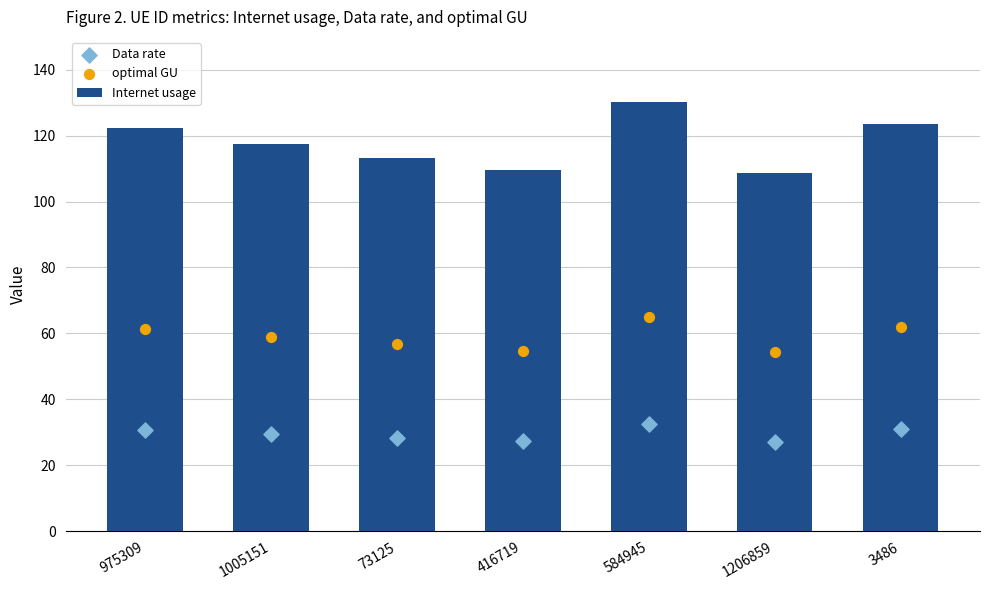

Is the value of Data rate at 584945 greater than the value of optimal GU at 584945?

No